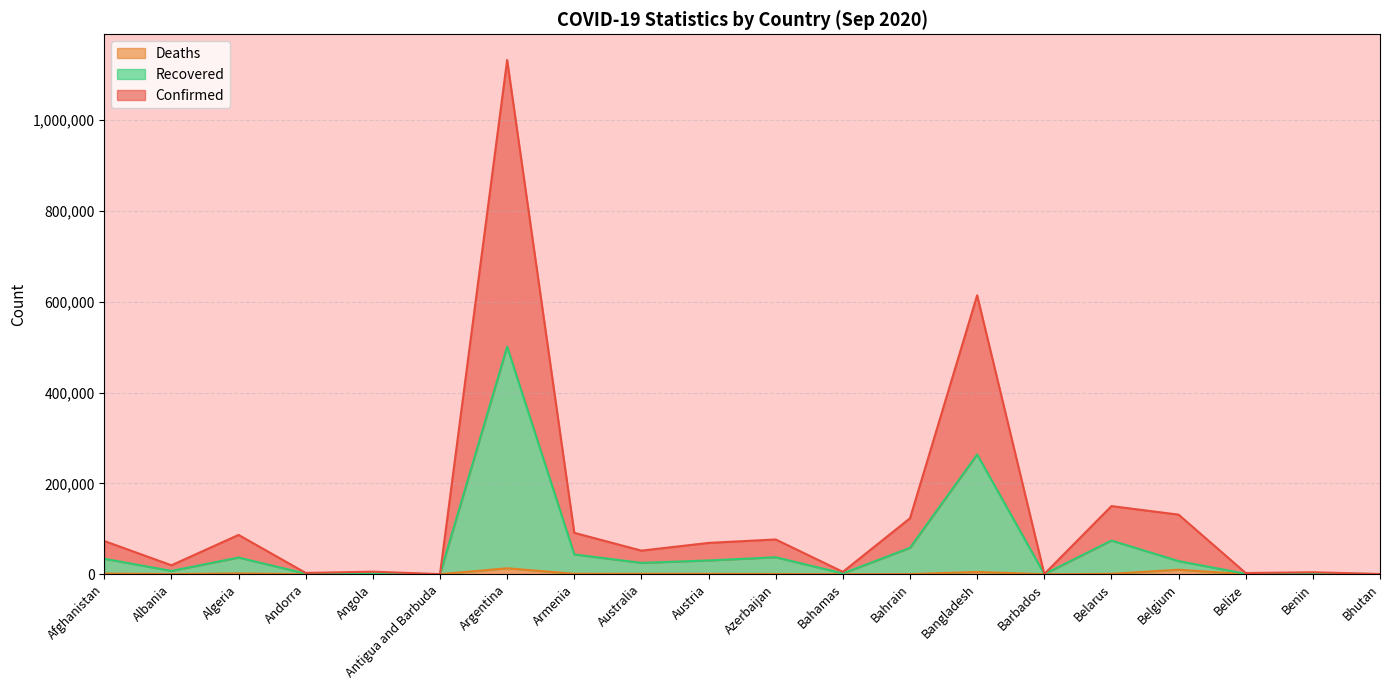

What is the sum of all Confirmed values?

2640567